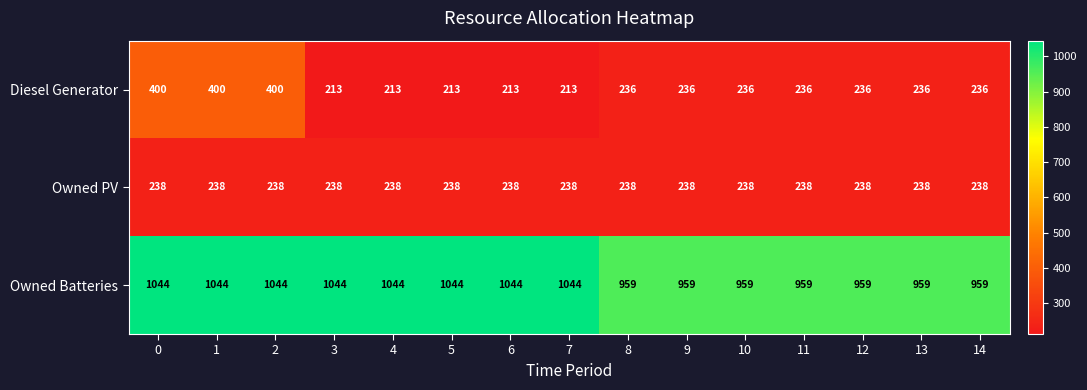

Which series has the widest spread of values?

Diesel Generator